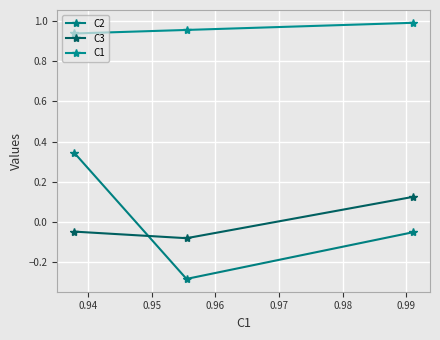

How many lines are shown in the chart?

3